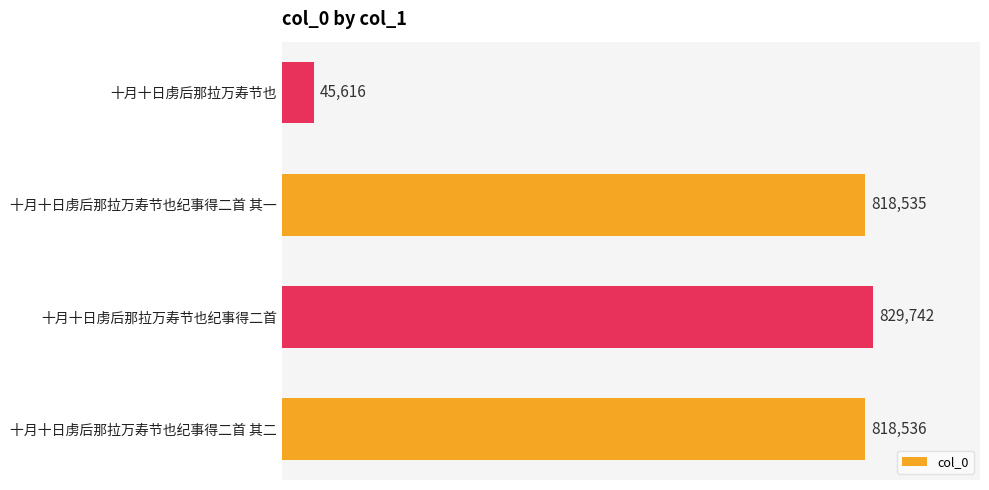

List the labels in order of value, smallest first.

十月十日虏后那拉万寿节也, 十月十日虏后那拉万寿节也纪事得二首 其一, 十月十日虏后那拉万寿节也纪事得二首 其二, 十月十日虏后那拉万寿节也纪事得二首